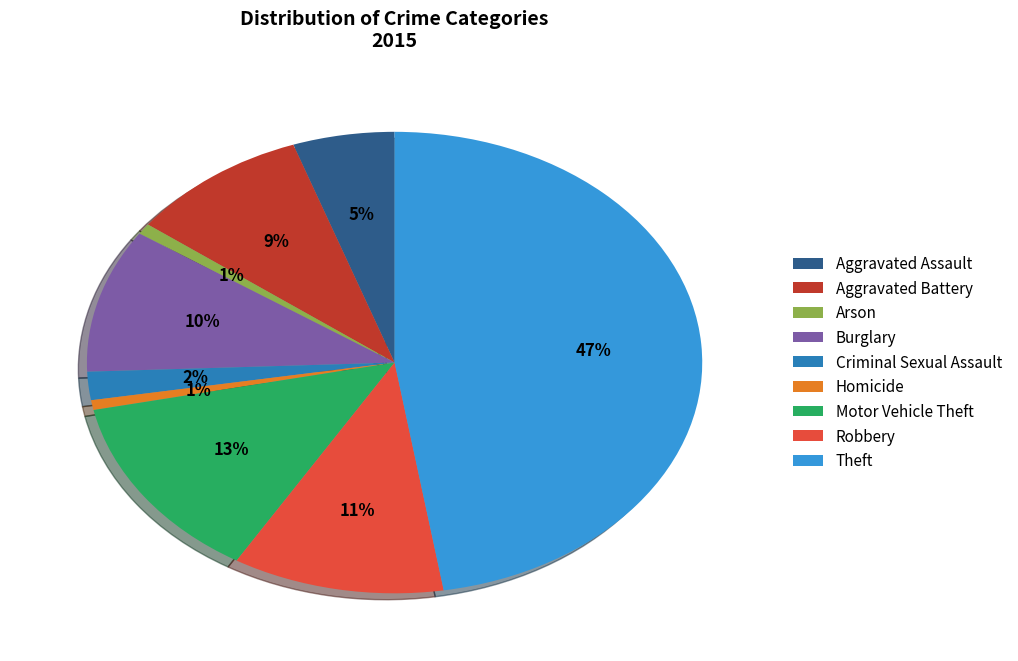

Which has a higher value, Criminal Sexual Assault or Burglary?

Burglary